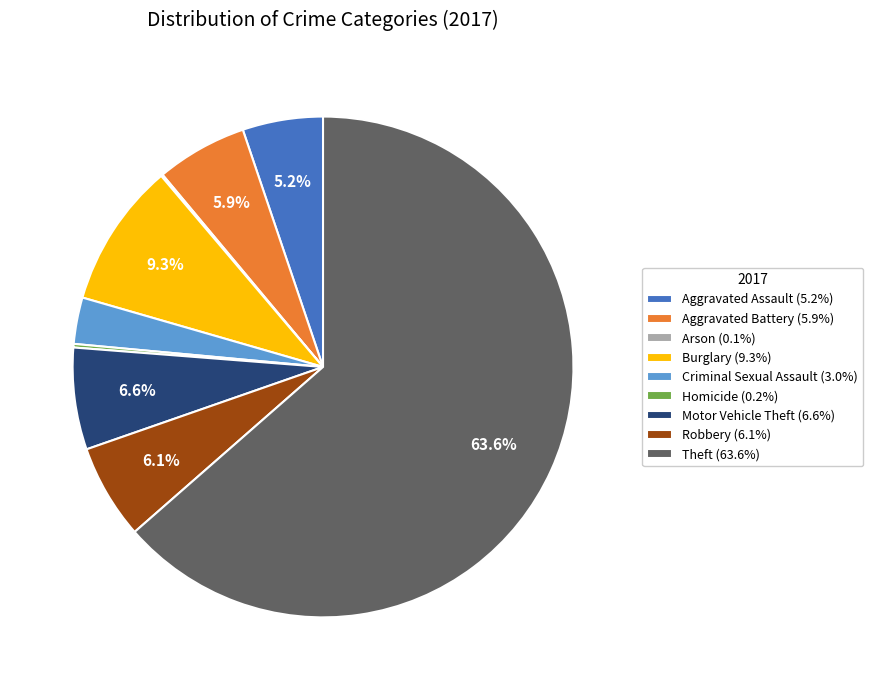

To the nearest percent, what percentage of the pie is Theft?

64%